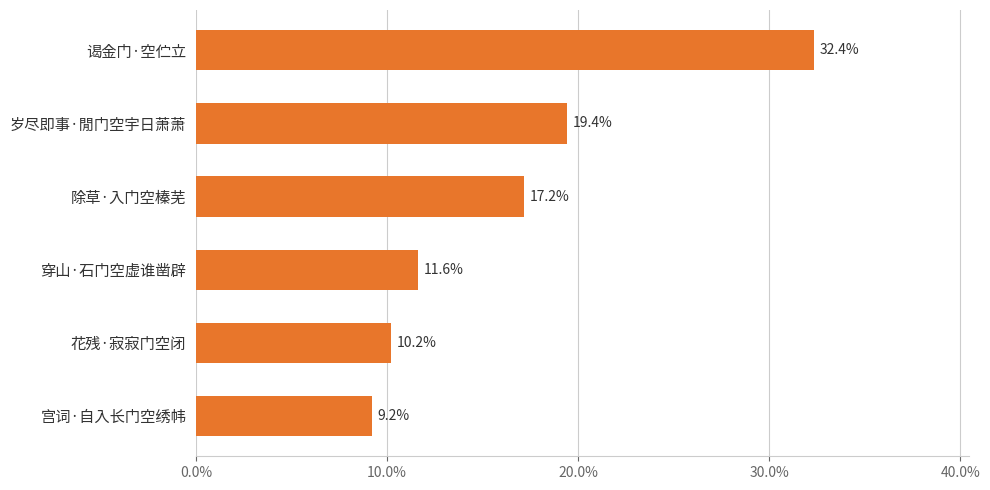

Does the chart contain any negative values?

No